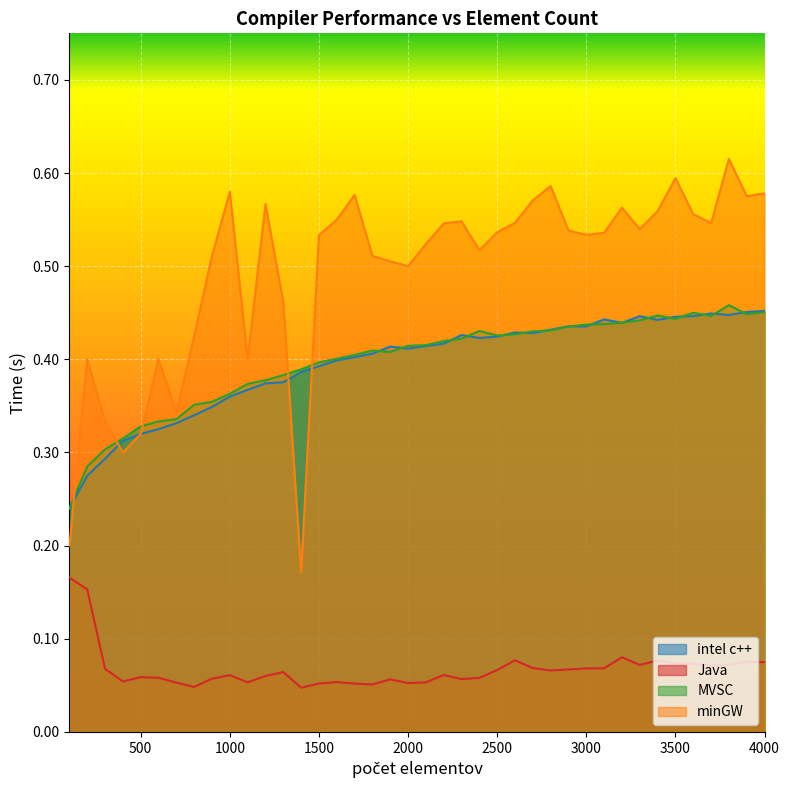

How many lines are shown in the chart?

4